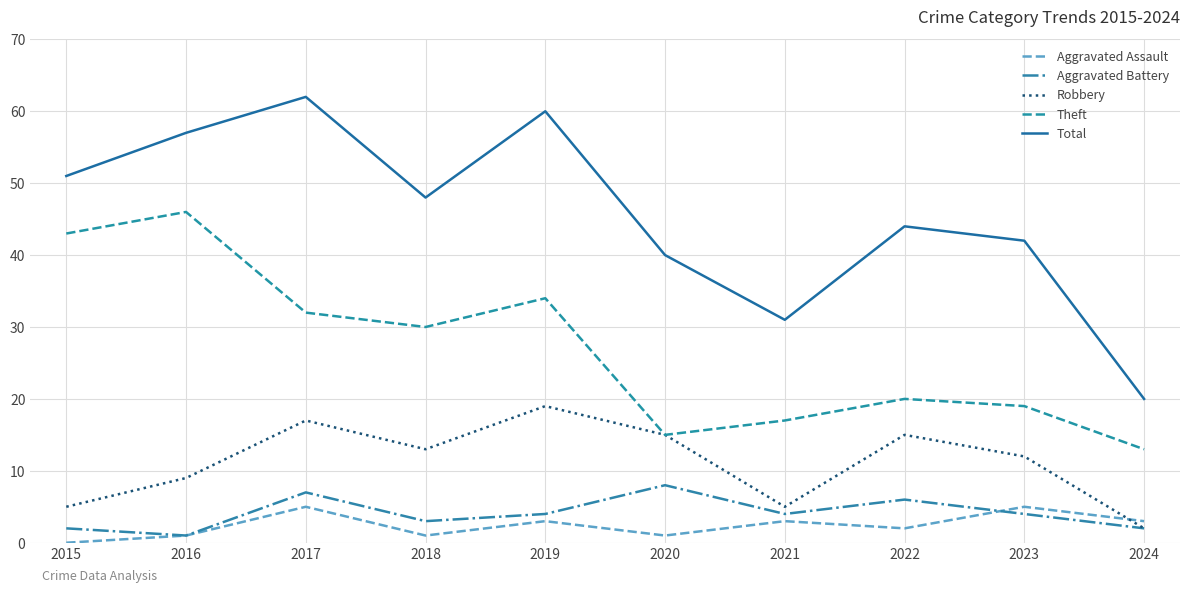

What is the total value across all series at 2016?

114